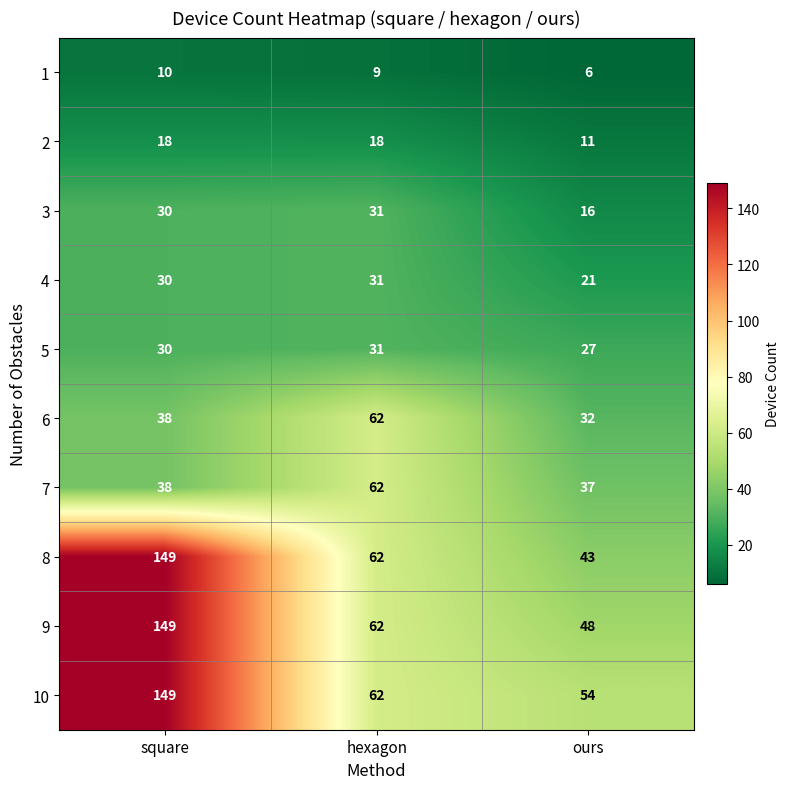

The 8 series shows 38 at square. True or false?

False